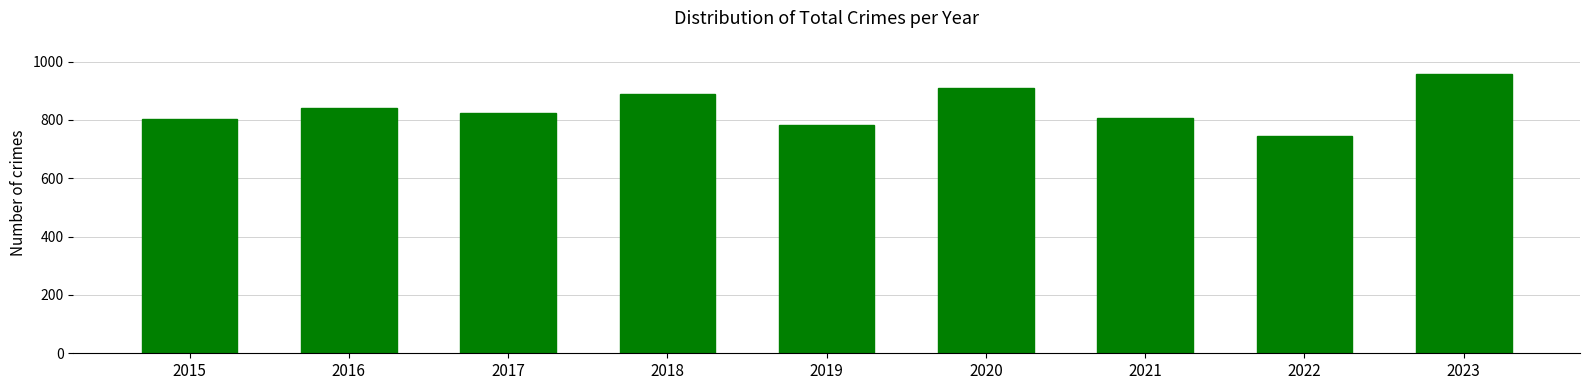

What is the average value?

839